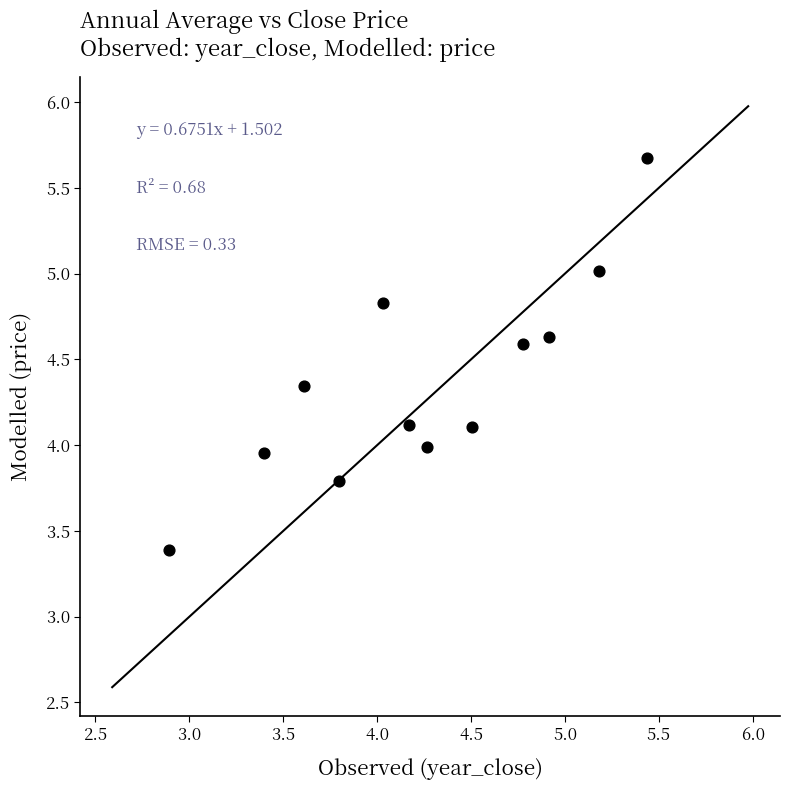

What is the average X value?

4.2